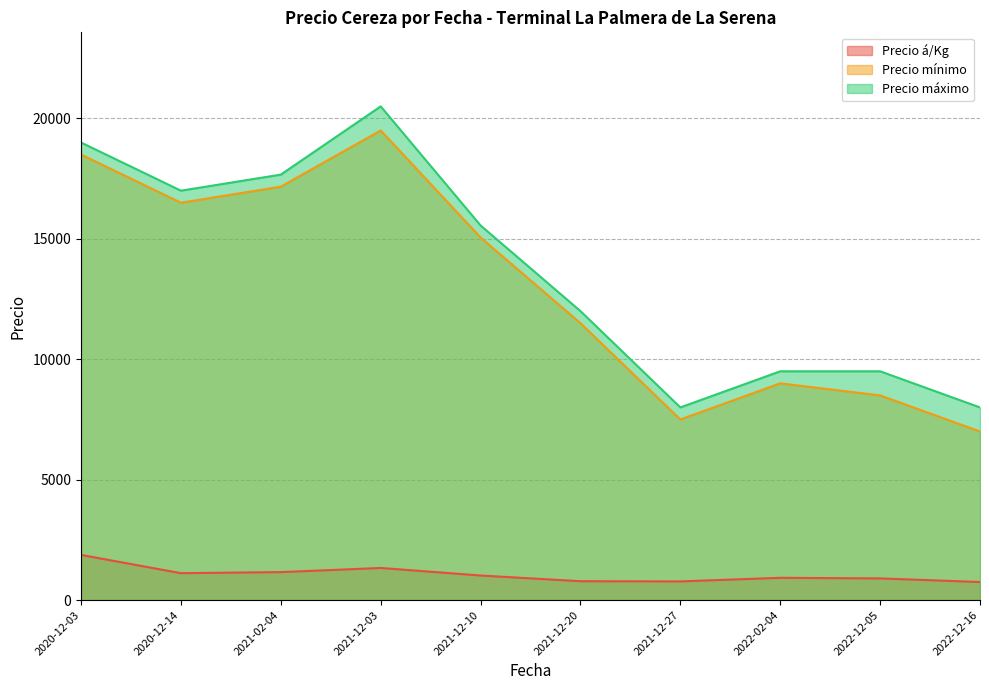

At 2022-12-05, list the series in order from smallest to largest.

Precio á/Kg, Precio mínimo, Precio máximo